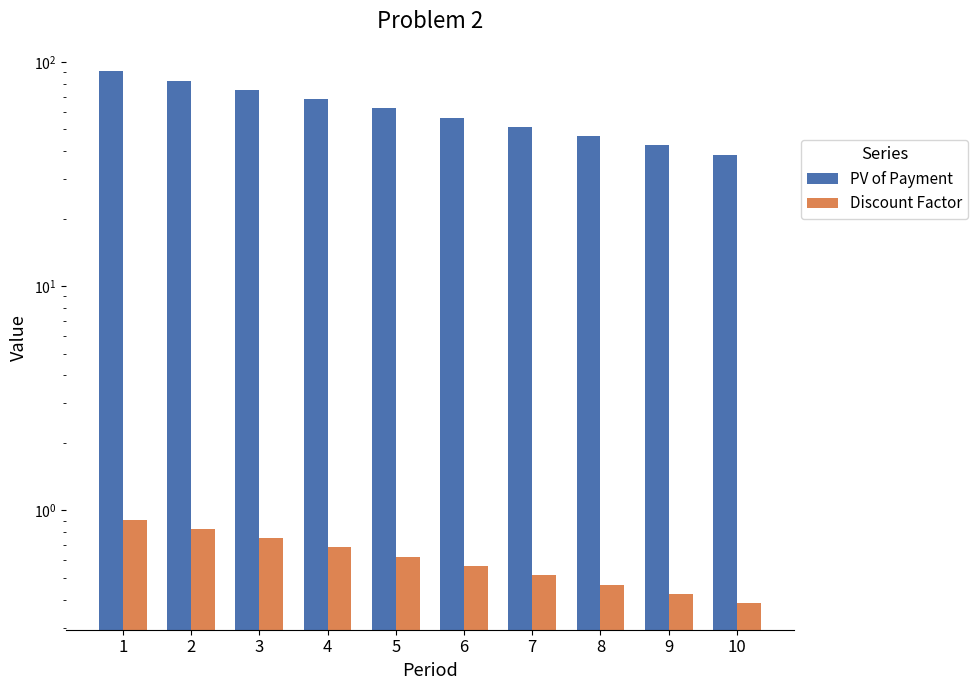

What is the difference between the Discount Factor values at 7 and 10?

0.1